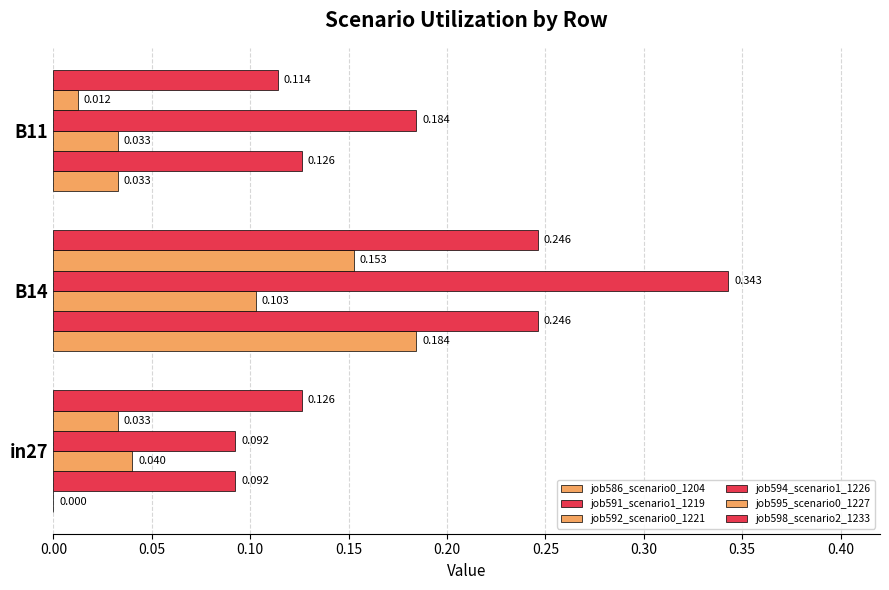

What is the lowest value of the job591_scenario1_1219 series?

0.1